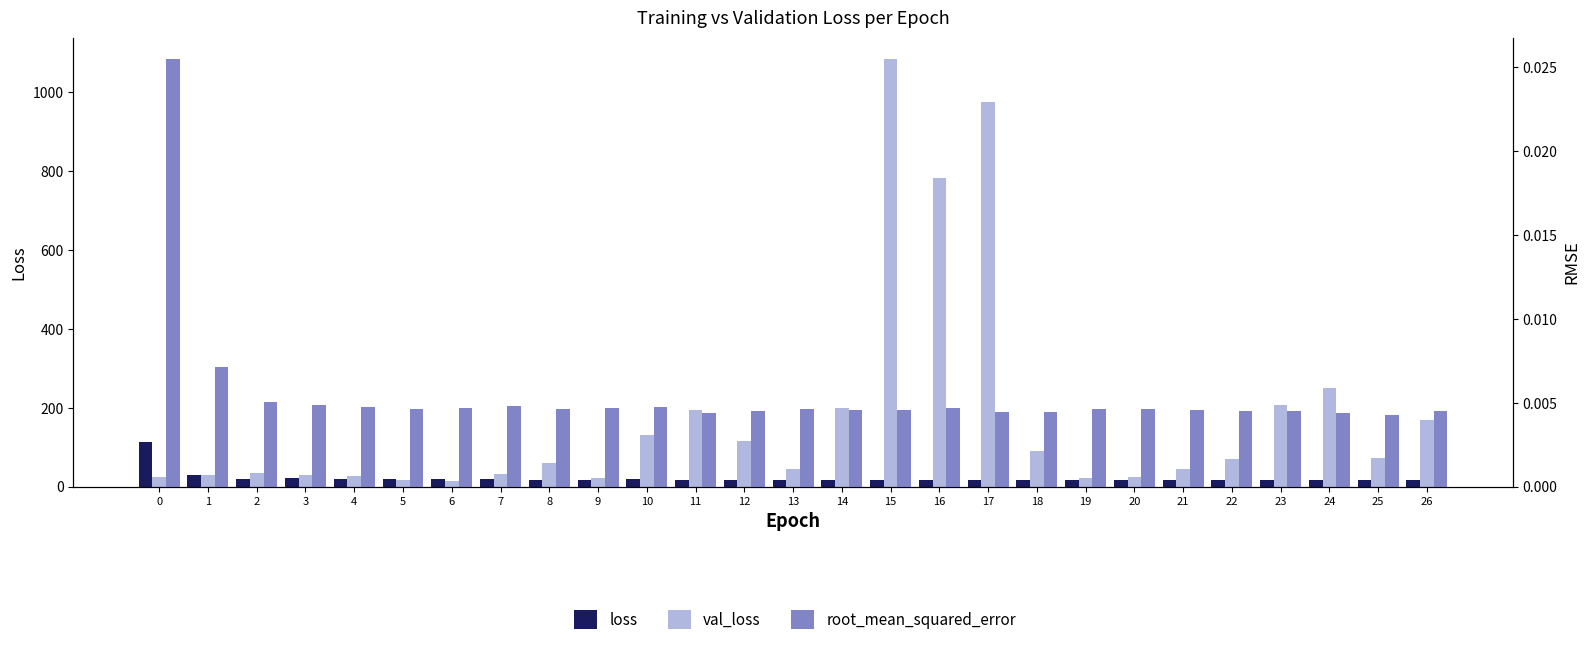

What is the value of the val_loss bar at the 17th from the left?

783.0